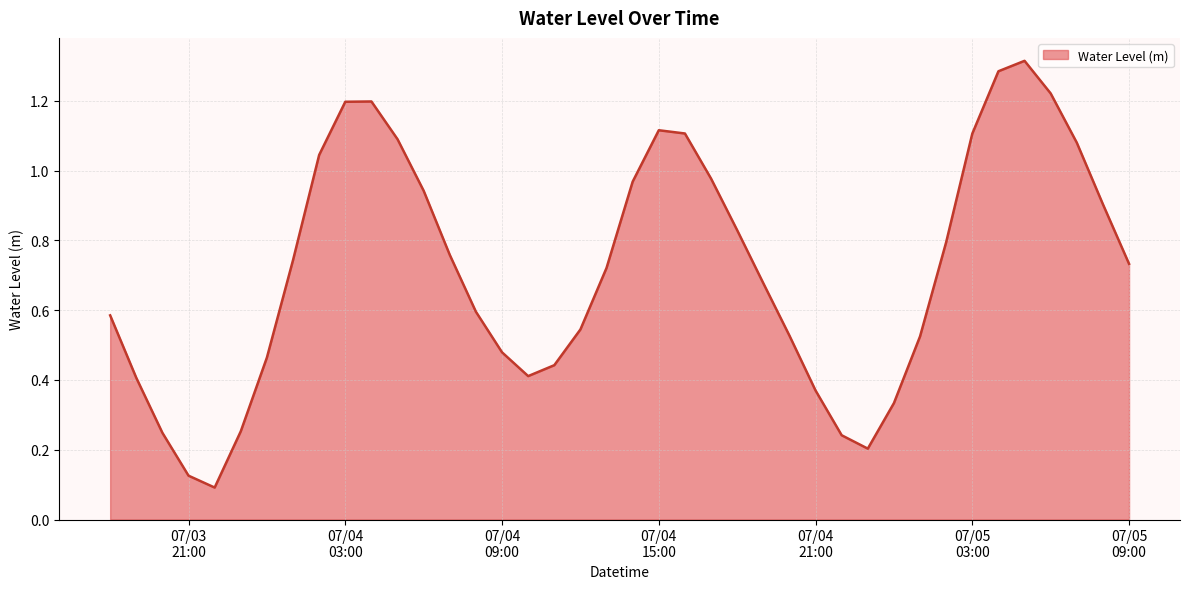

Is this an area chart (filled region under the line)?

Yes